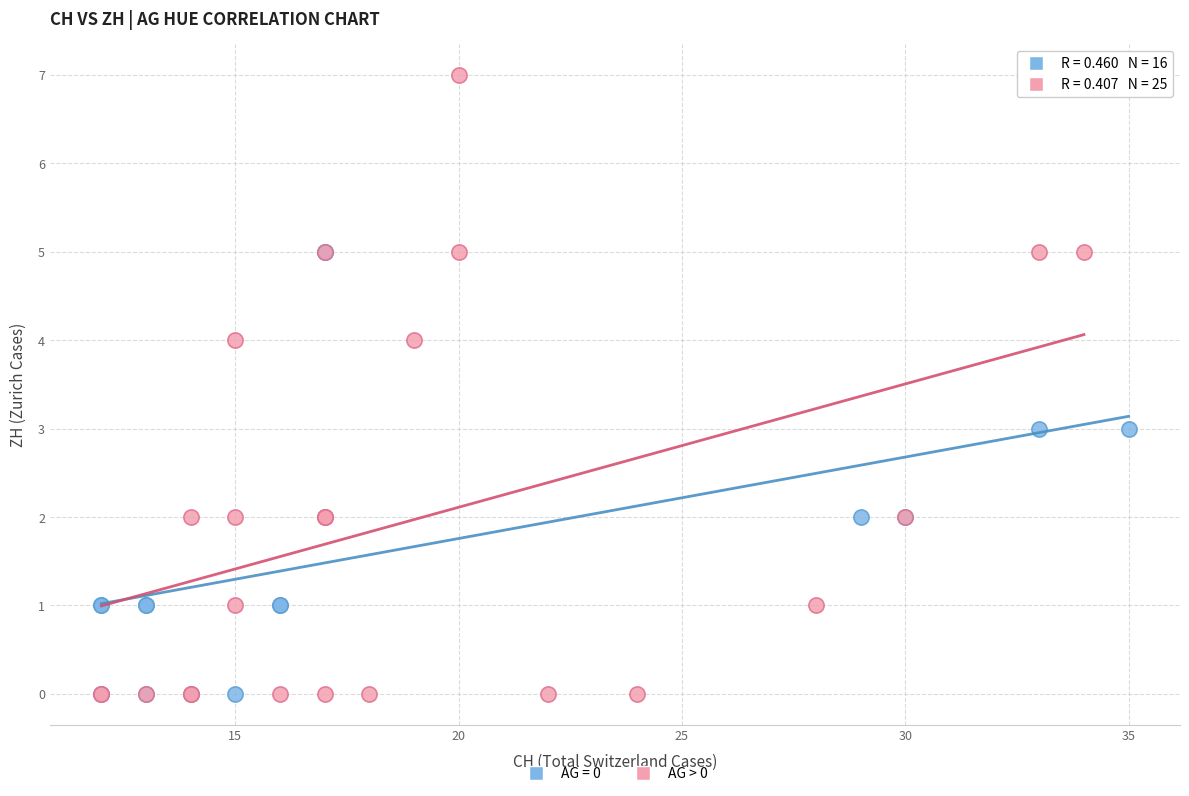

Which series has the largest Y range (max minus min)?

AG > 0